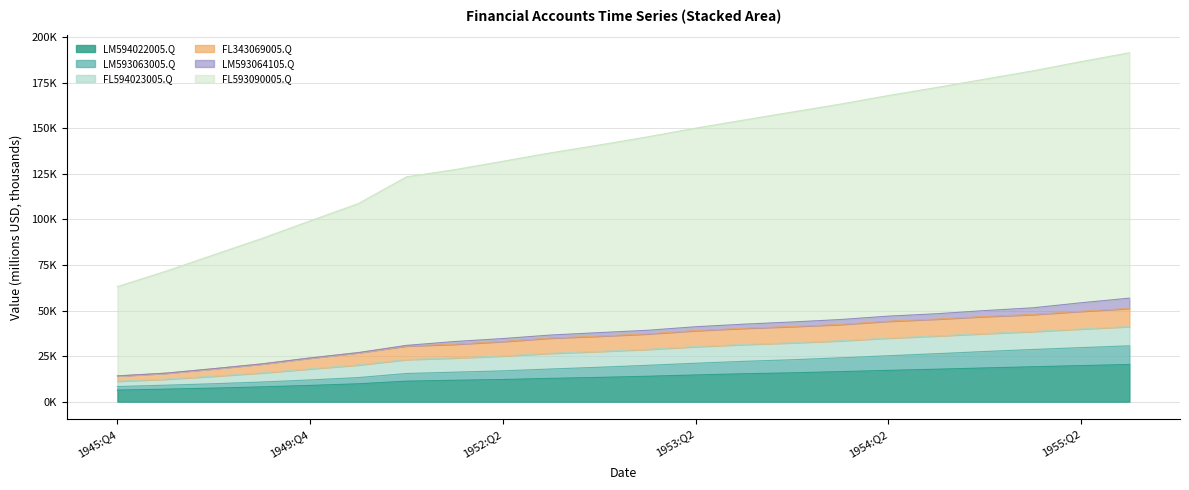

What is the difference between the highest and lowest values at 1955:Q1?

162.4